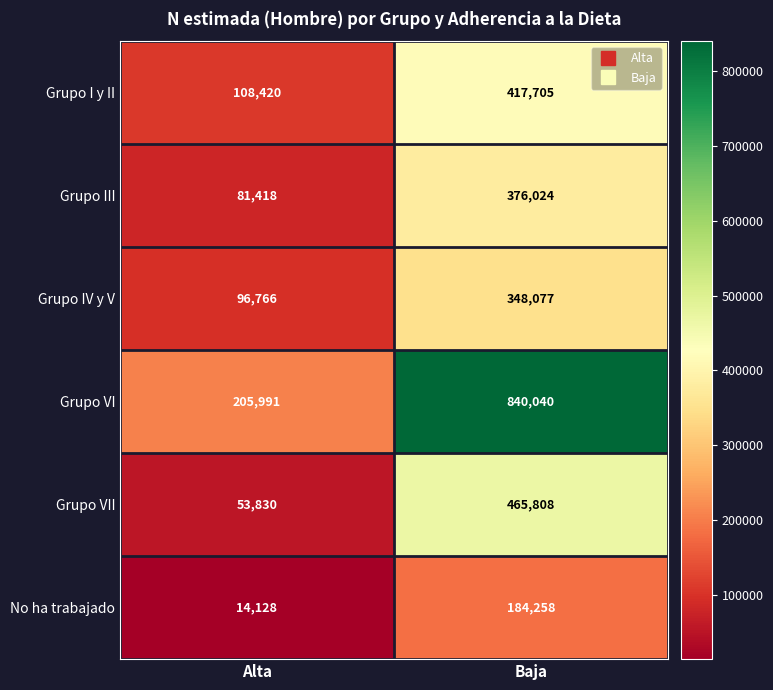

What value does the Grupo VI series have at Baja, to the nearest 10?

840040